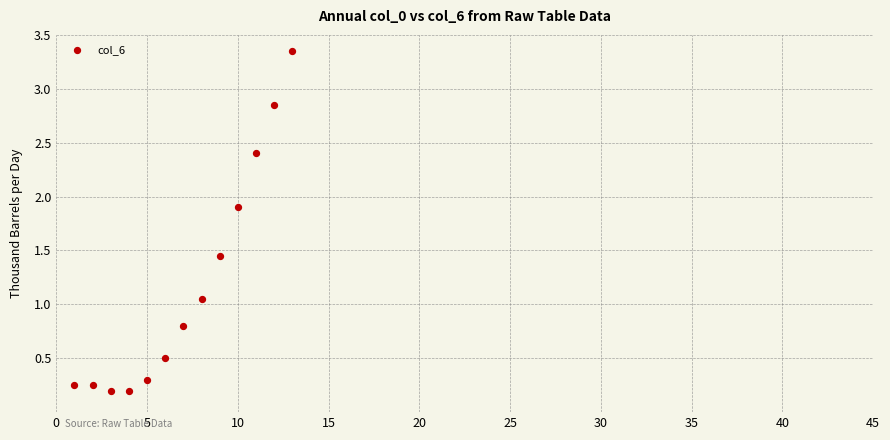

What is the range of X values (max minus min)?

12.0